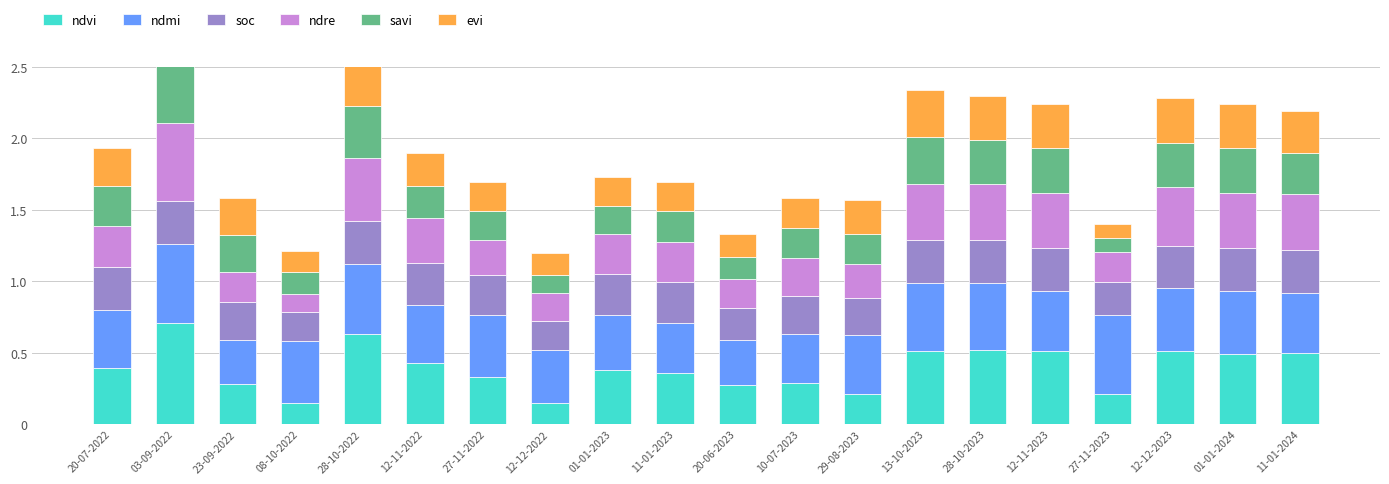

Which has a higher value, 28-10-2023 or 12-11-2022?

28-10-2023